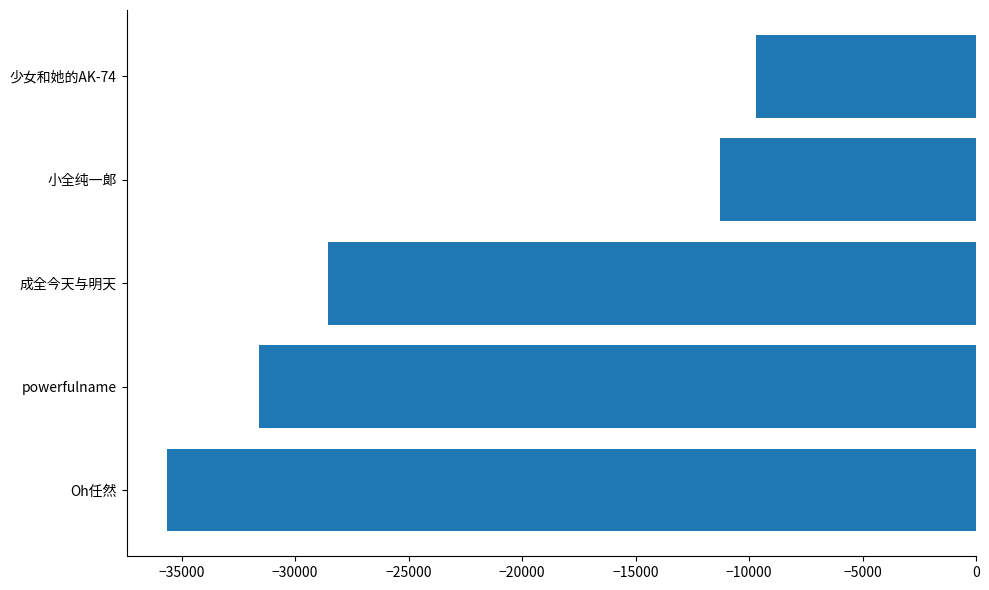

Between 小全纯一郞 and powerfulname, which is larger?

小全纯一郞